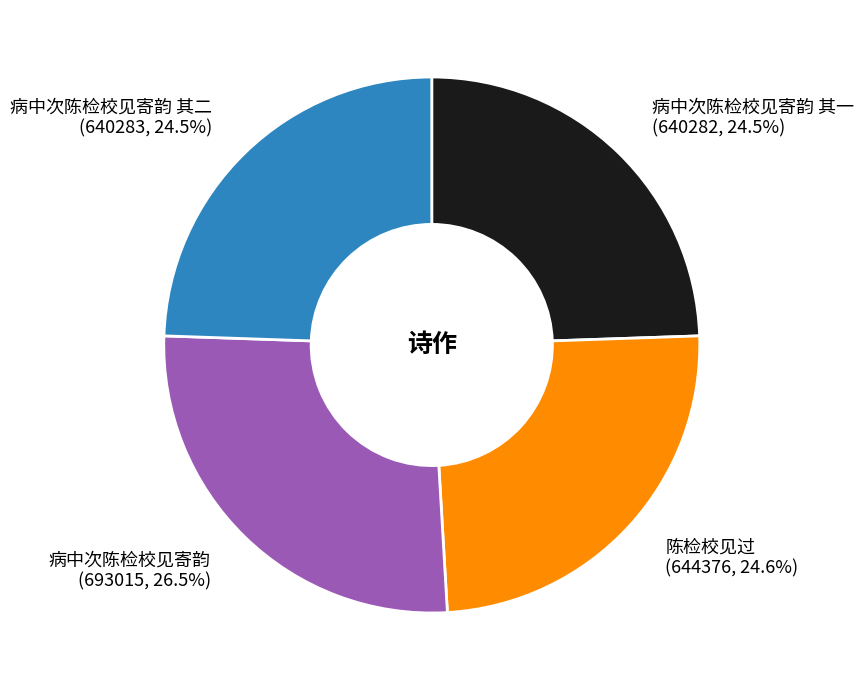

How much of the chart is everything except 病中次陈检校见寄韵 其二 (640283, 24.5%)?

75.5%